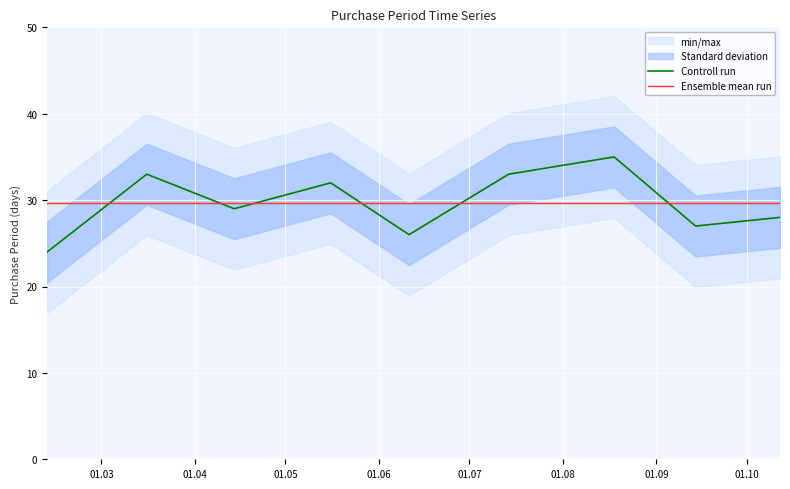

What is the minimum value for Ensemble mean run?

29.7